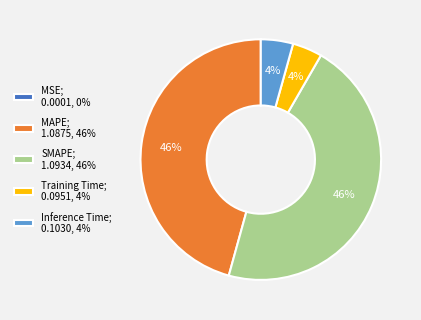

Which has a higher value, Inference Time; 0.1030, 4% or SMAPE; 1.0934, 46%?

SMAPE; 1.0934, 46%